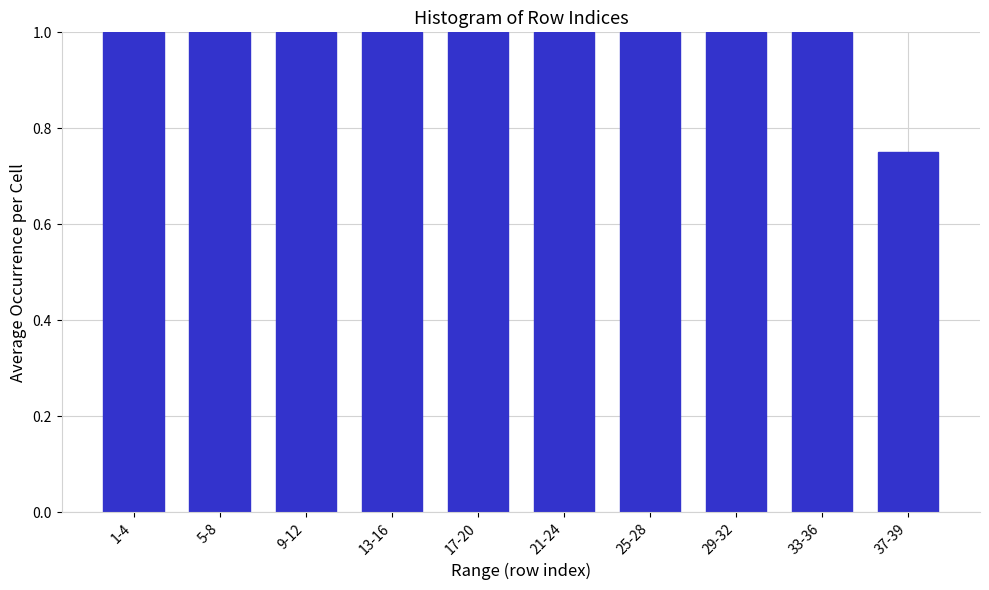

What is the ratio of the value at 33-36 to the value at 13-16?

1.0